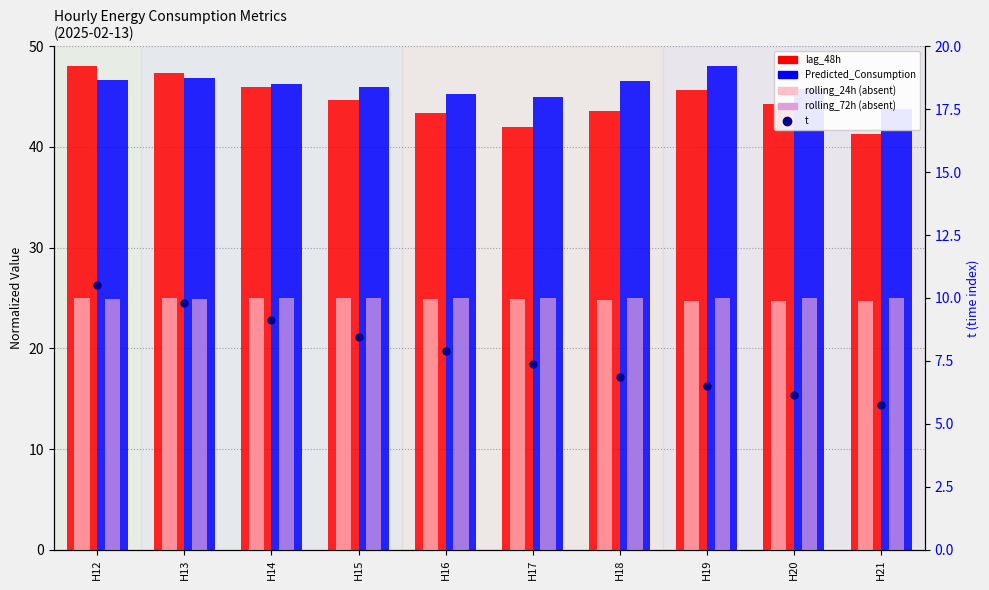

What is the approximate value of t at H18?

6.9